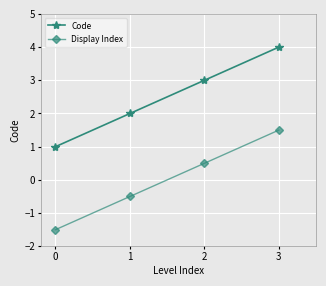

The Display Index series shows 0.7 at 1. True or false?

False